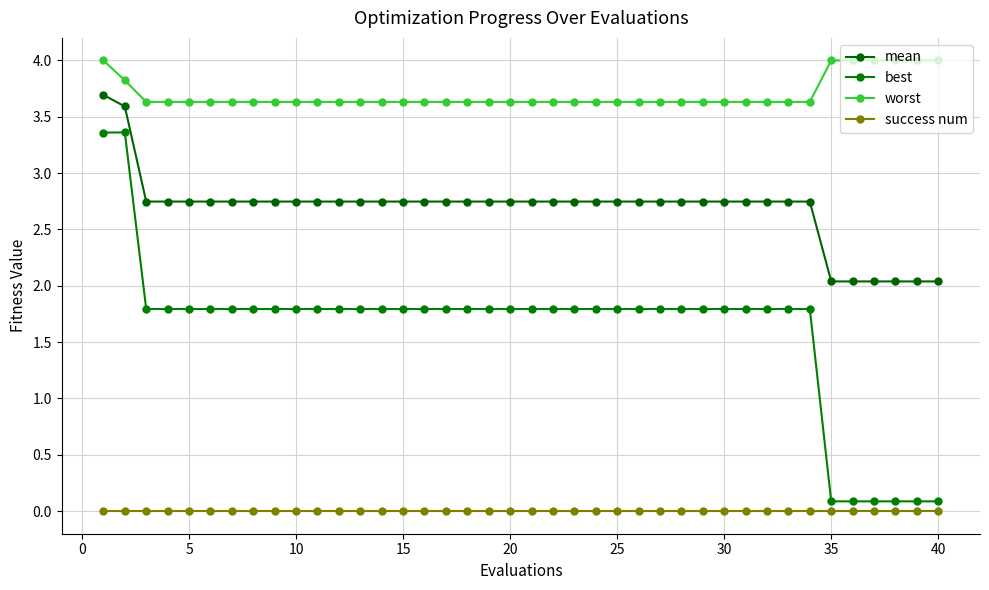

What is the sum of all worst values?

148.0